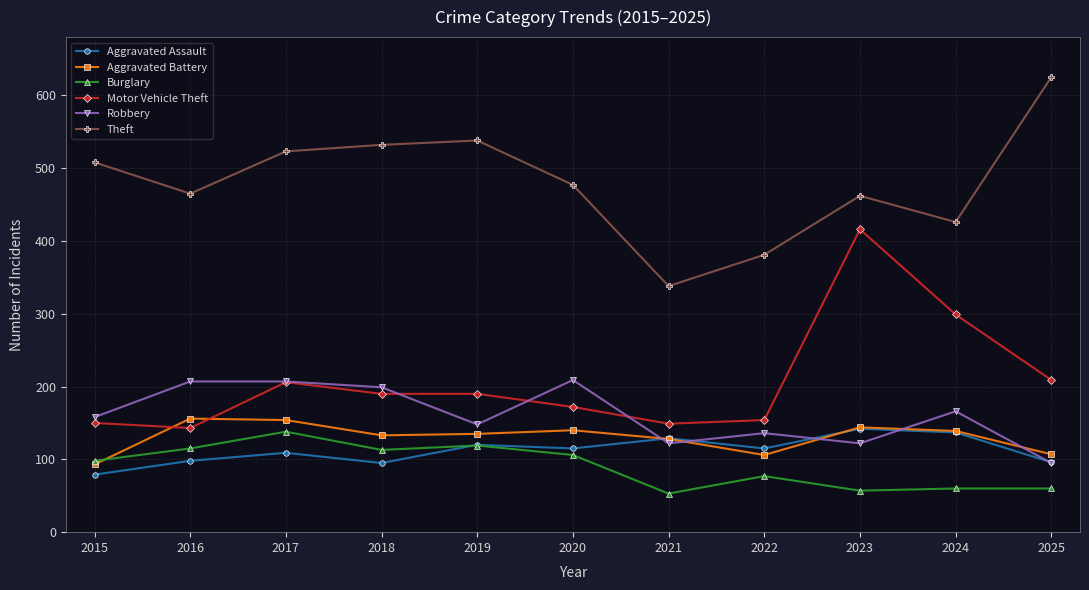

True or false: Aggravated Assault has more than 2 points higher than both neighbors.

True